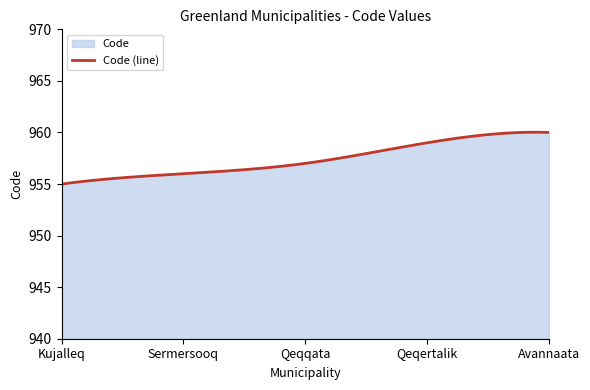

Approximately how many times larger is the value at Qeqertalik compared to Sermersooq?

1.0